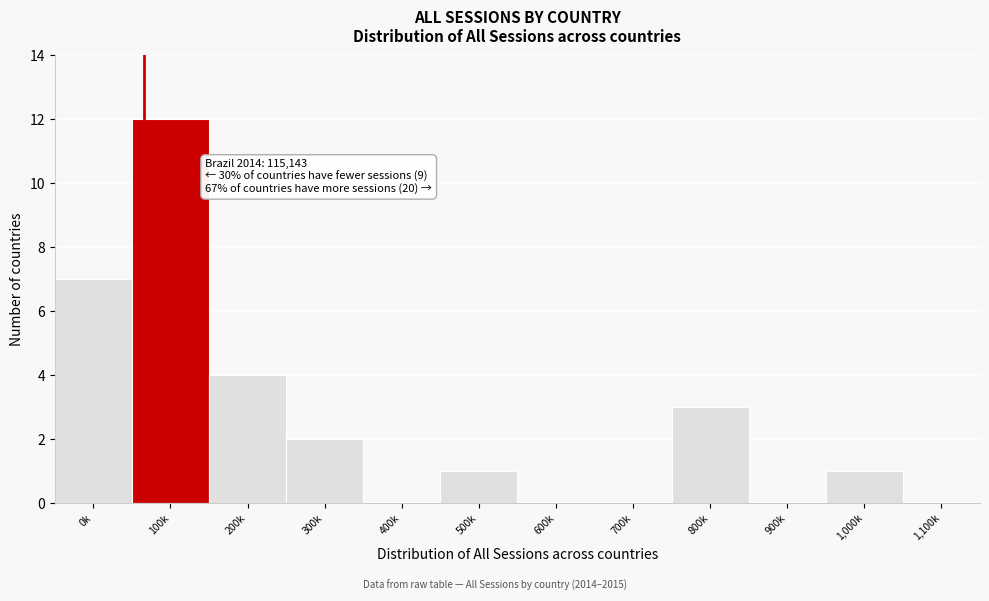

Reading right to left, extract all data points from this chart.

1,100k=0	1,000k=1	900k=0	800k=3	700k=0	600k=0	500k=1	400k=0	300k=2	200k=4	100k=12	0k=7